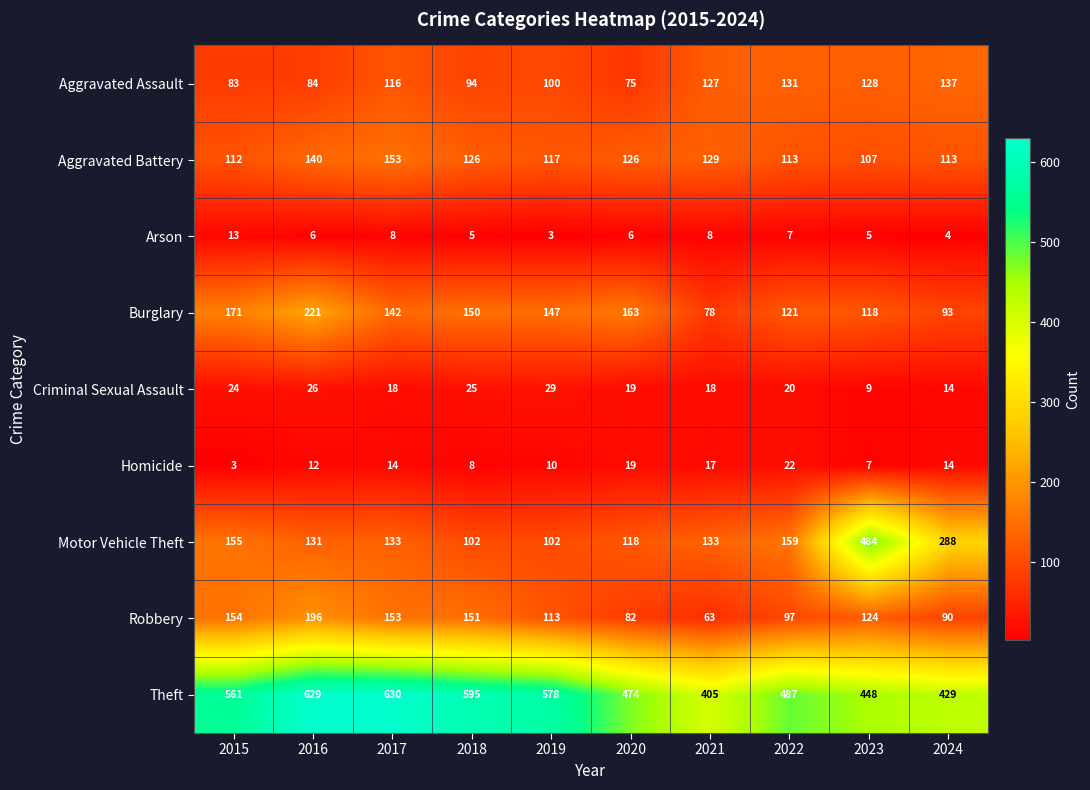

What is the spread (max minus min) of values at 2023?

479